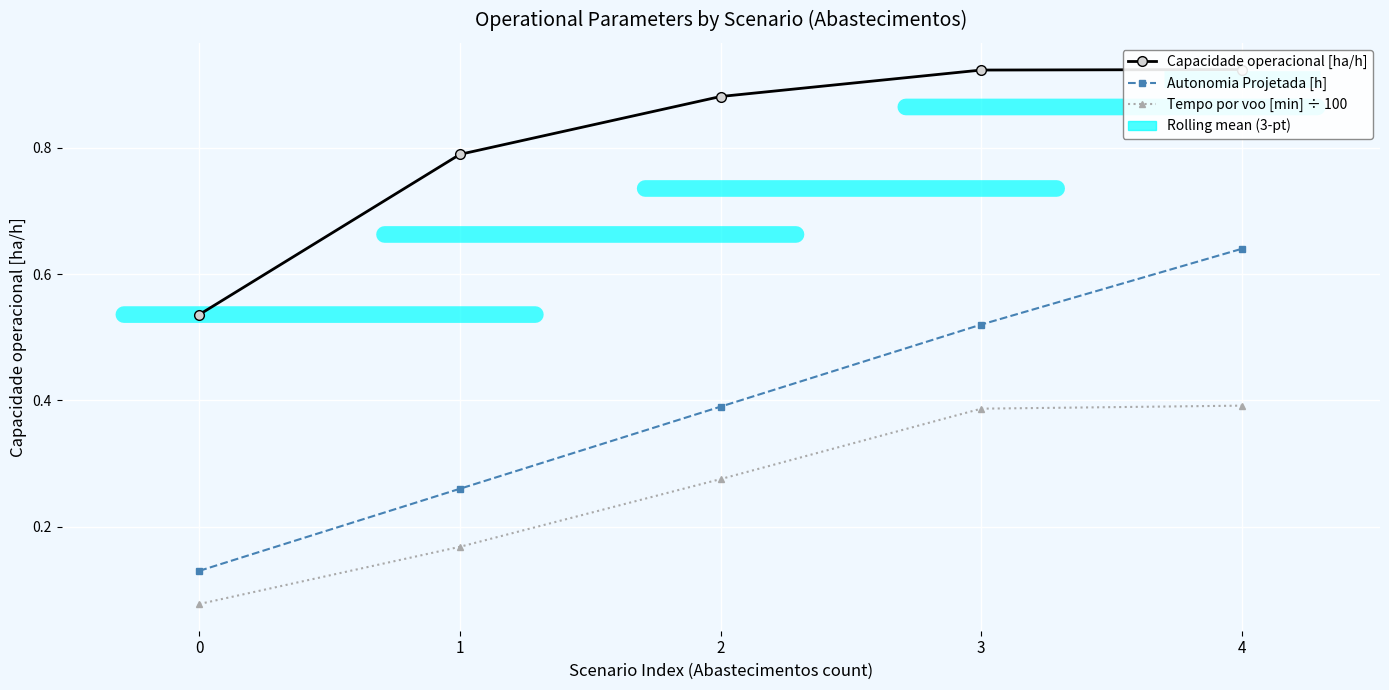

Is this an area chart (filled region under the line)?

No